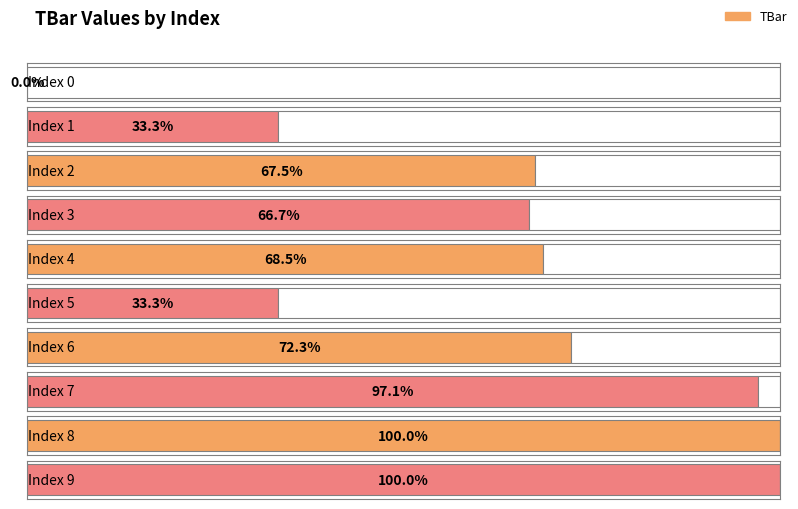

Between 4 and 0, which is larger?

4